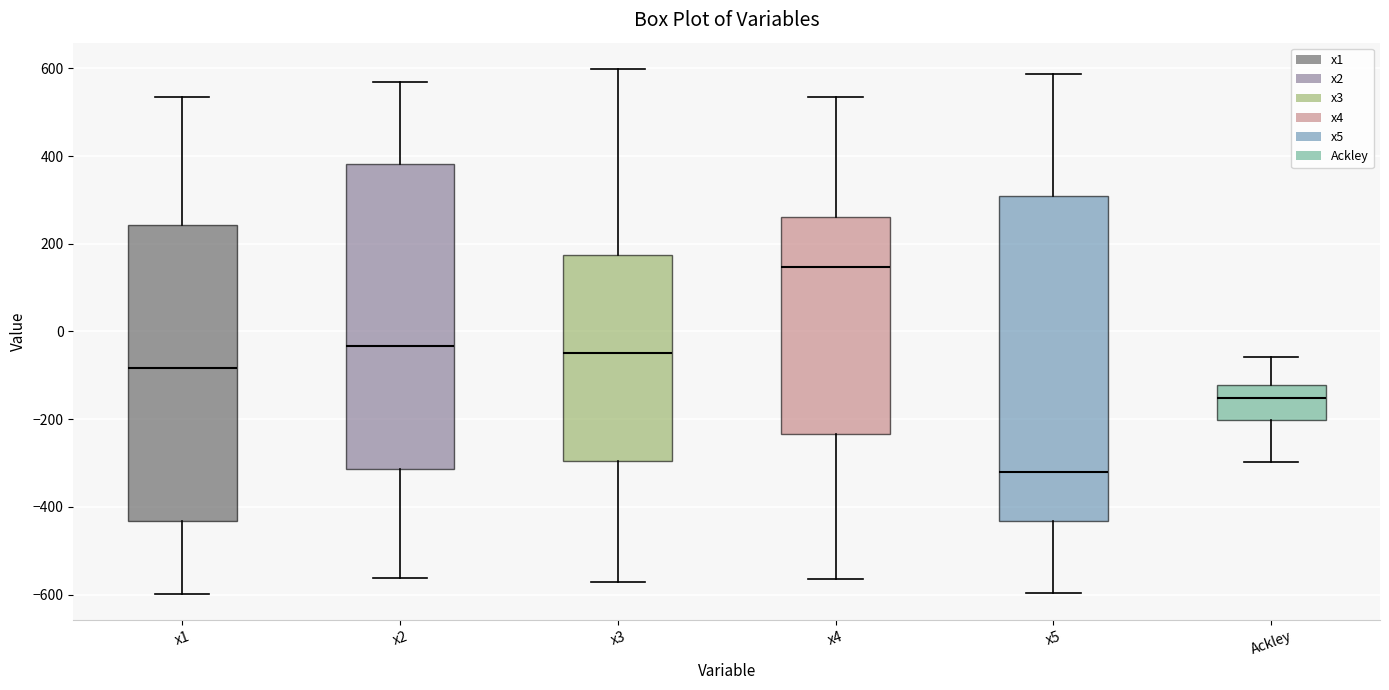

Reading left to right, transcribe this box plot: for each box, give where its median line is, the range the box spans, and where its two whiskers end, as read against the y-axis. The values are not printed on the chart, so give them approximately, as read against the axis.

x1: median -80, box -440 to 240, whiskers -600 to 540
x2: median -40, box -320 to 380, whiskers -560 to 560
x3: median -40, box -300 to 180, whiskers -580 to 600
x4: median 140, box -240 to 260, whiskers -560 to 540
x5: median -320, box -440 to 300, whiskers -600 to 580
Ackley: median -160, box -200 to -120, whiskers -300 to -60